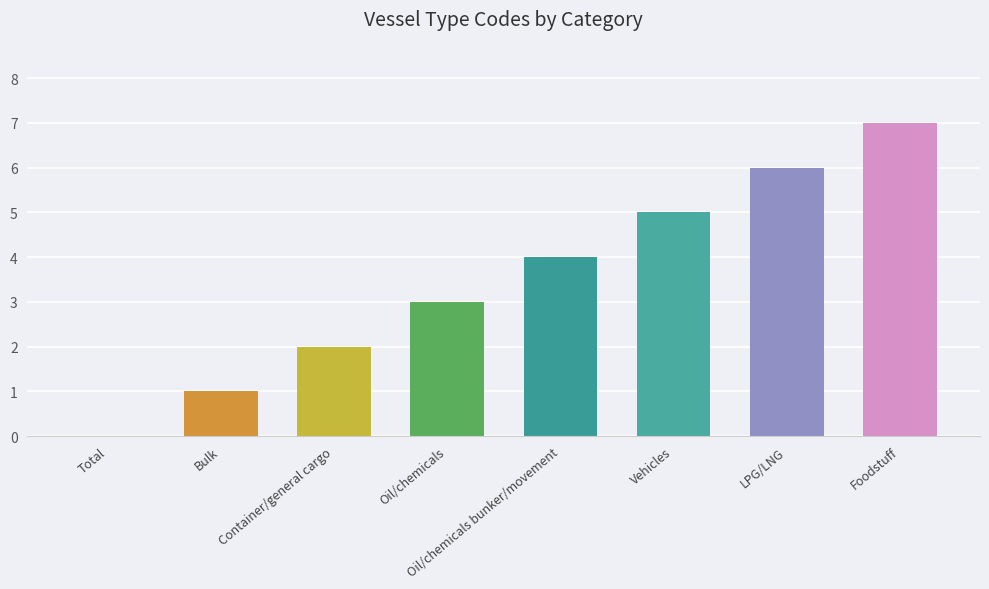

At which category does the chart reach its peak across all series?

Foodstuff